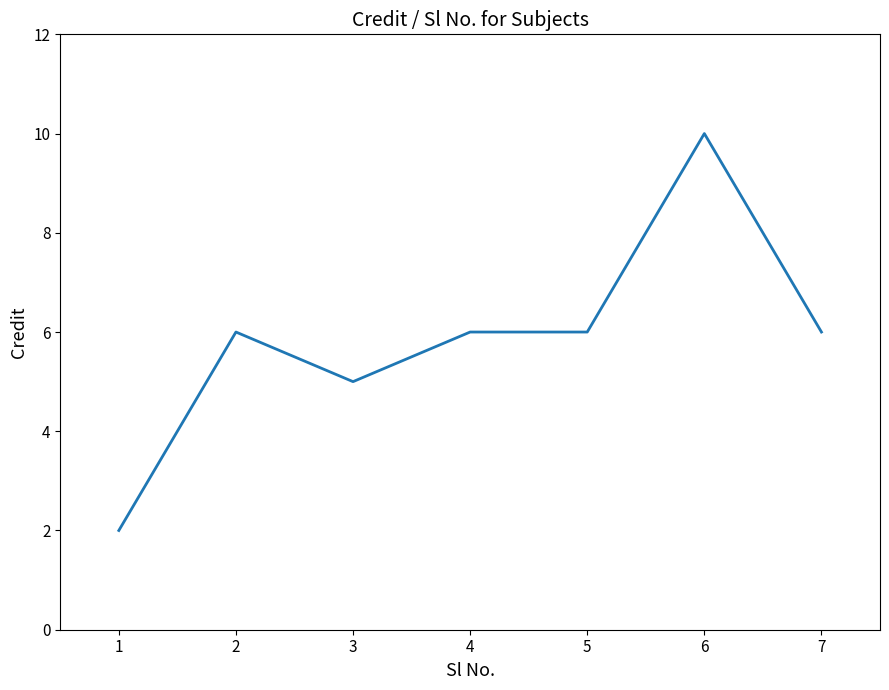

Reading right to left, transcribe all the data shown in this chart.

6	10	6	6	5	6	2